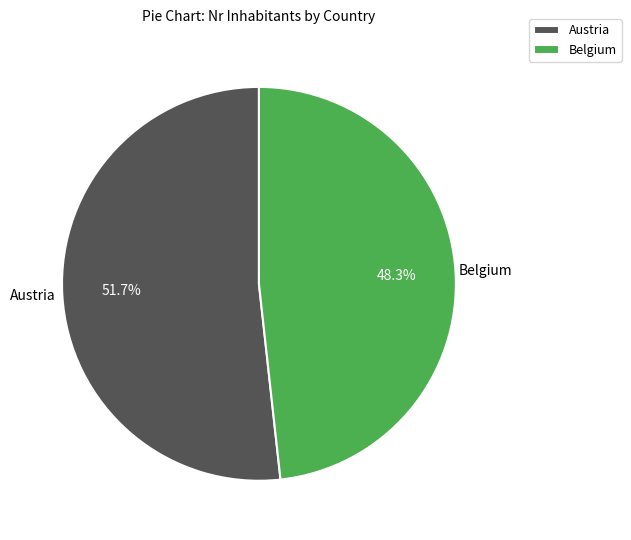

What is the majority slice?

Austria